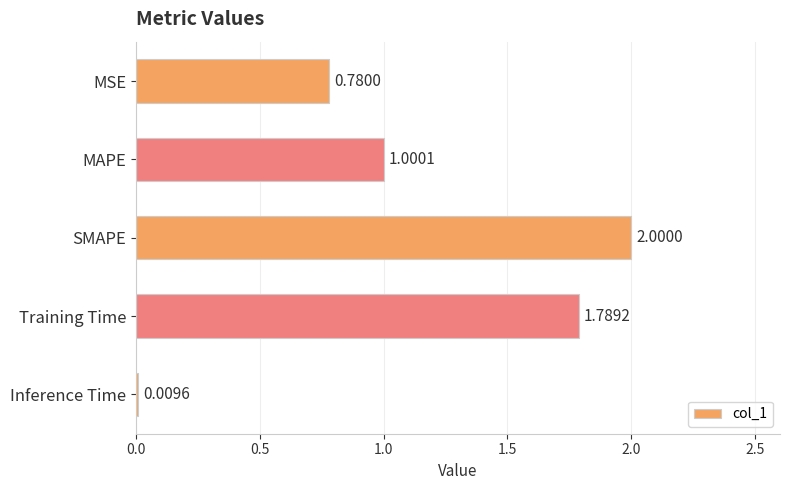

Rank the categories by value from highest to lowest.

SMAPE, Training Time, MAPE, MSE, Inference Time